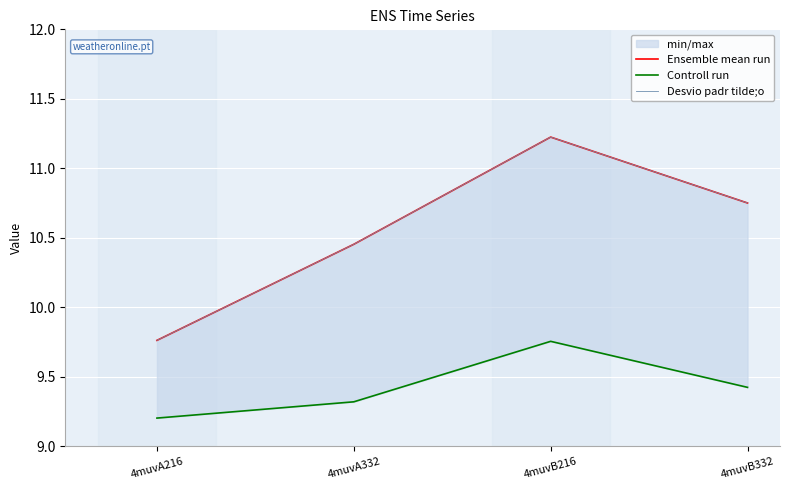

What position from the right is 4muvA332?

3